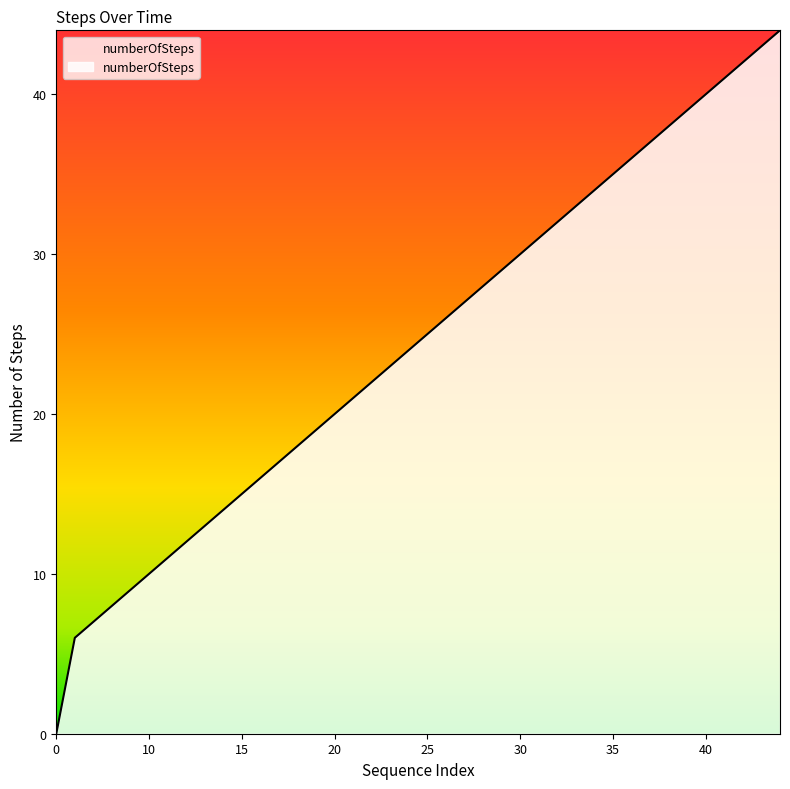

What is the maximum value shown in the chart?

44